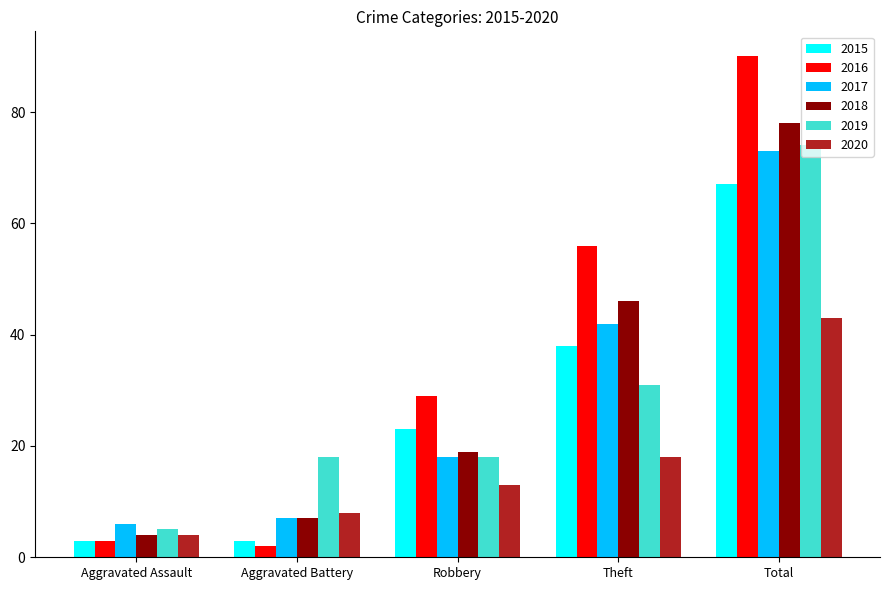

At which category is the sum across all series the highest?

Total